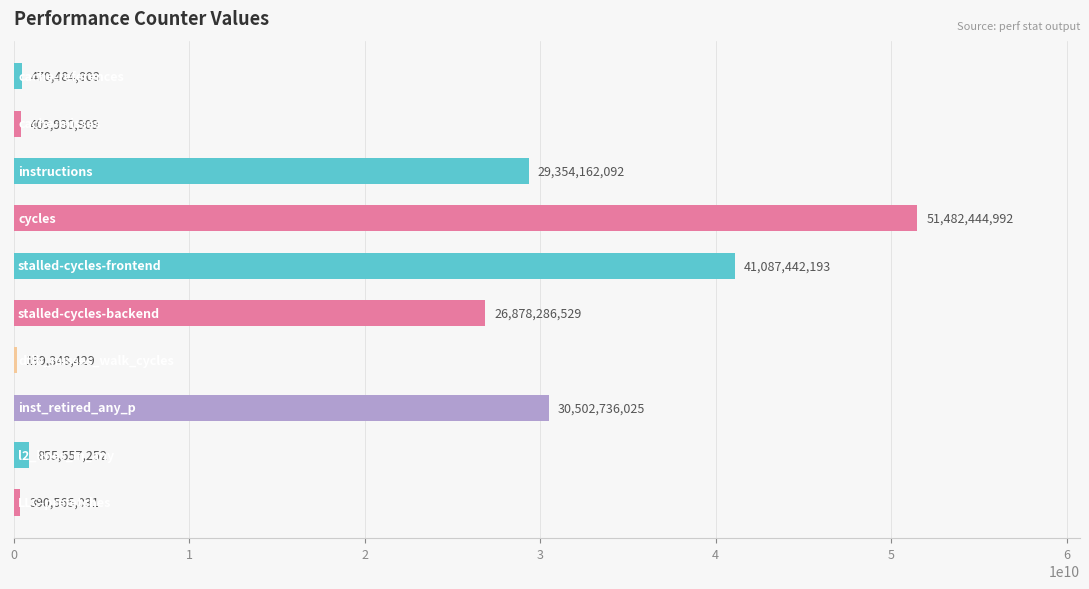

Does the chart contain stacked bars?

No